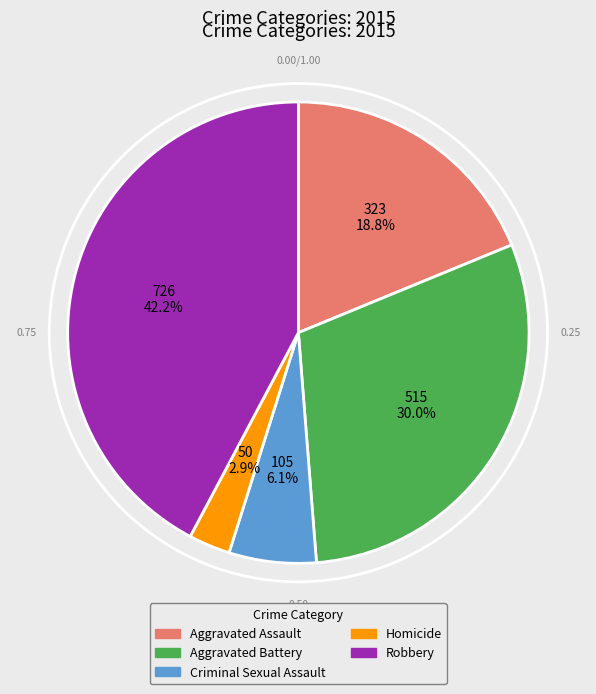

True or false: Aggravated Assault accounts for 19% of the total.

True